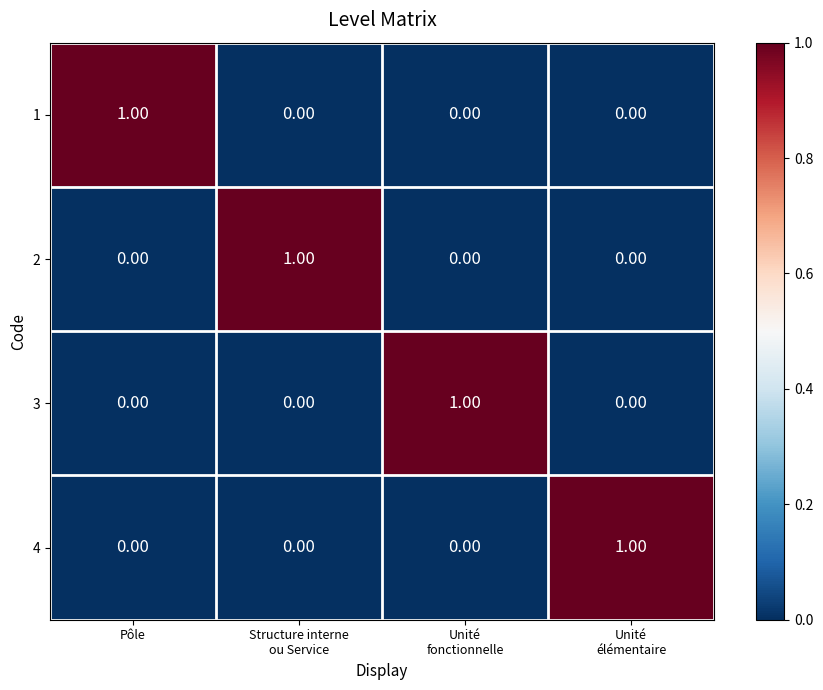

At which label does 1 reach its peak?

Pôle